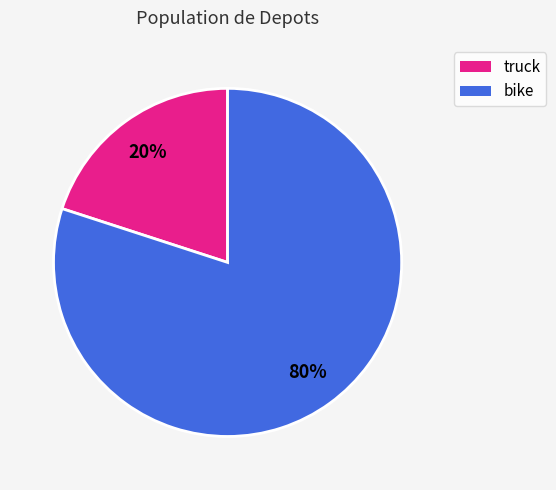

To the nearest percent, what is the average slice percentage?

50%